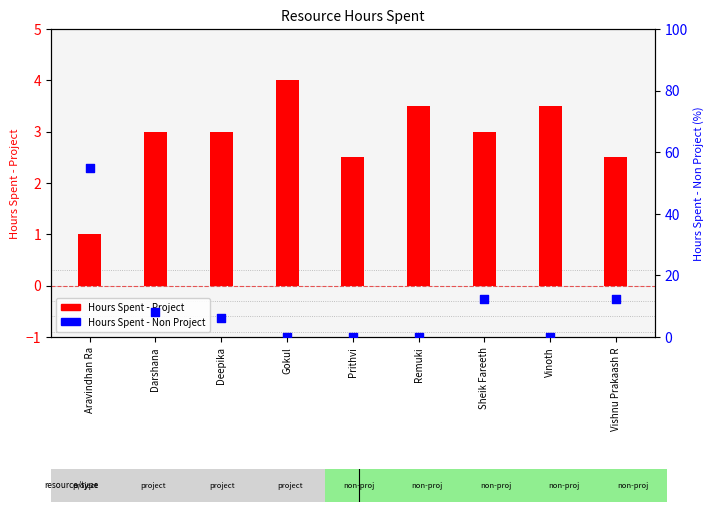

Which series contains the highest Y value?

Hours Spent - Non Project